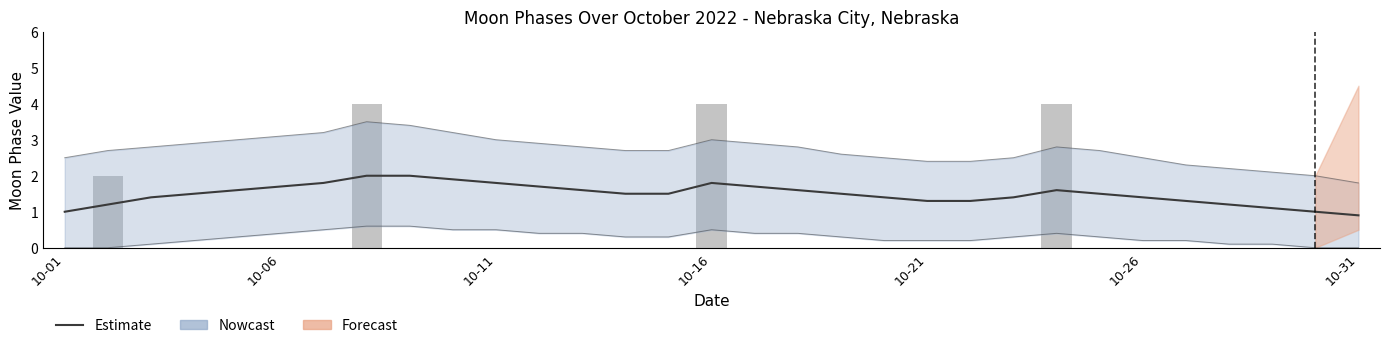

How many values in the Estimate series are below 1?

1